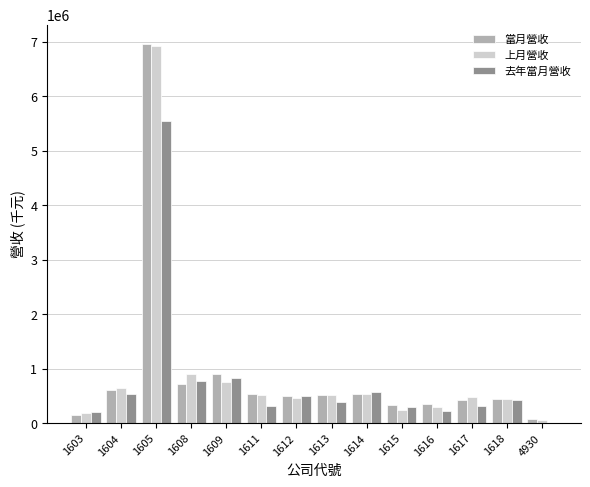

What is the average value of the 上月營收 series?

924891